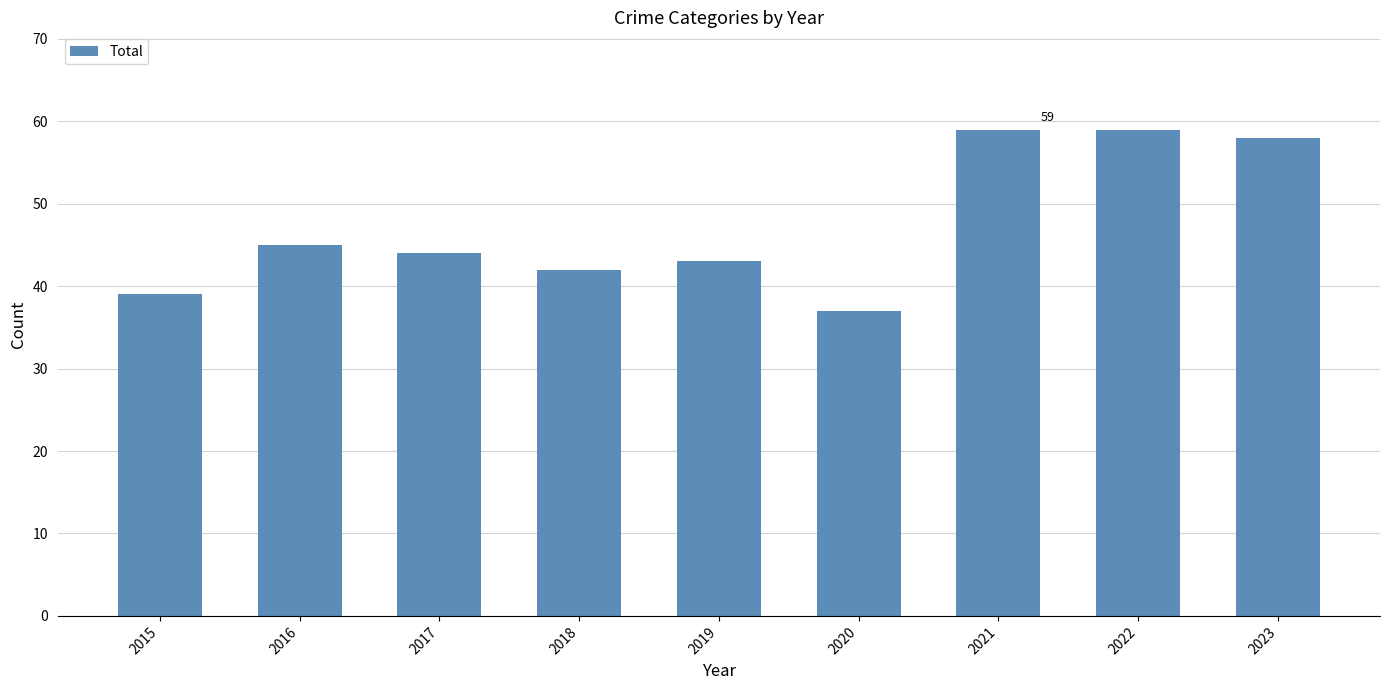

How many data points does each series have?

9